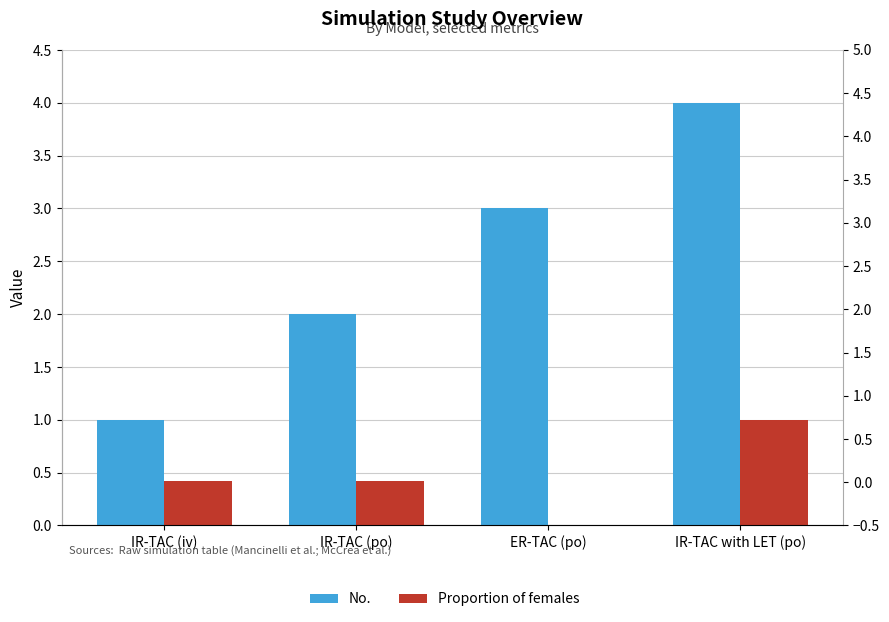

Reading left to right, extract all data points from this chart.

No.: IR-TAC (iv)=1.0	IR-TAC (po)=2.0	ER-TAC (po)=3.0	IR-TAC with LET (po)=4.0
Proportion of females: IR-TAC (iv)=0.4	IR-TAC (po)=0.4	ER-TAC (po)=0.0	IR-TAC with LET (po)=1.0